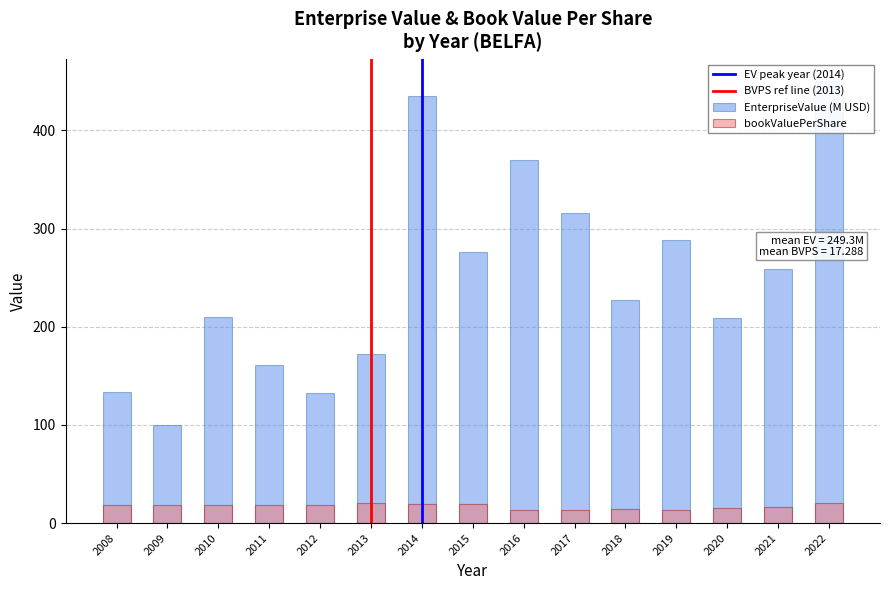

At which label is EnterpriseValue closest to 274?

2015